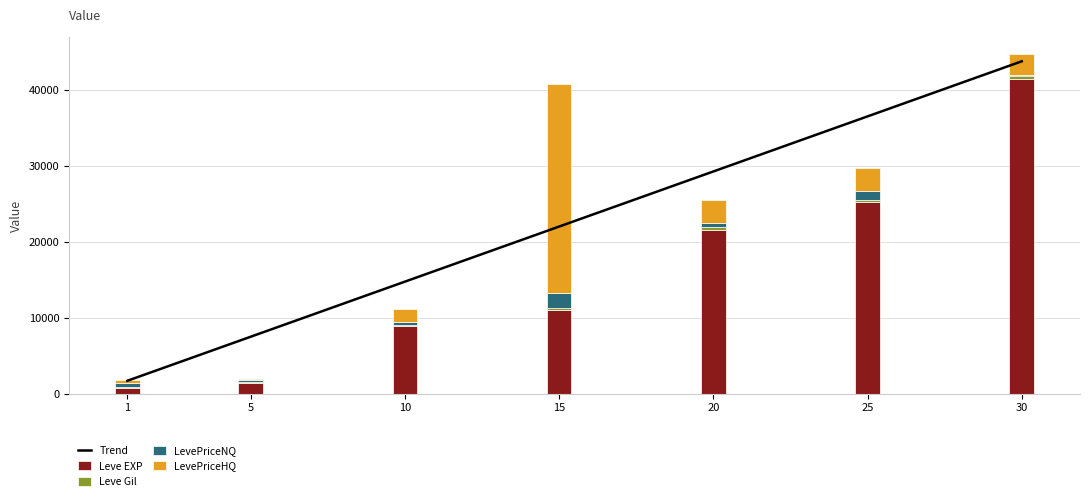

Rank the series at 1 from highest to lowest value.

Leve EXP, LevePriceNQ, LevePriceHQ, Leve Gil